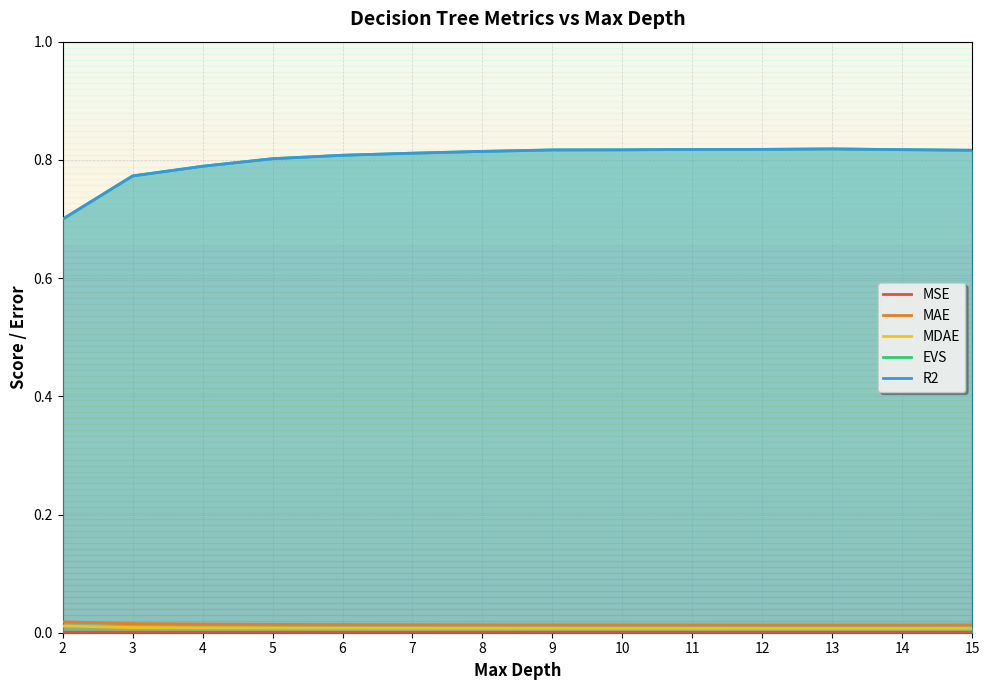

Which series has the largest total across all categories?

EVS